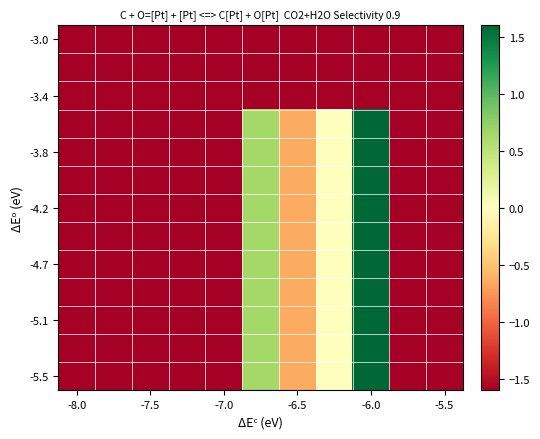

What is the smallest value displayed?

-1.6